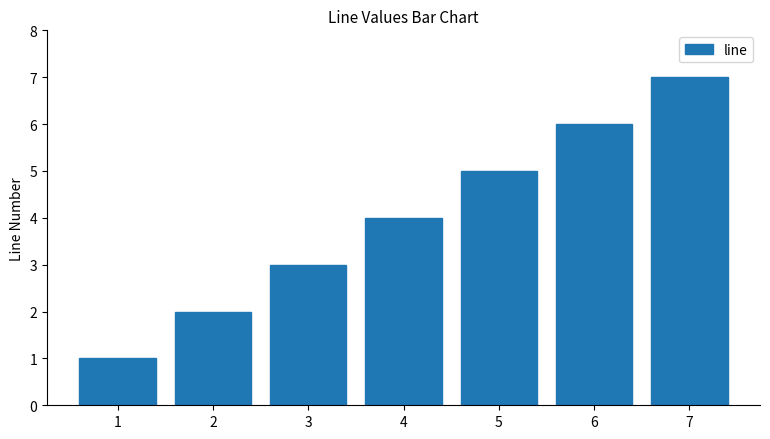

Where is the data nearest to the value 4?

4